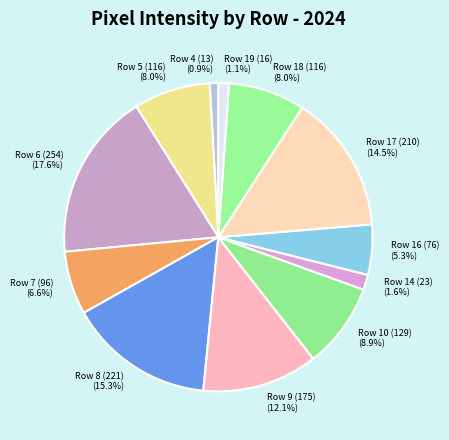

How many segments does this pie chart have?

12